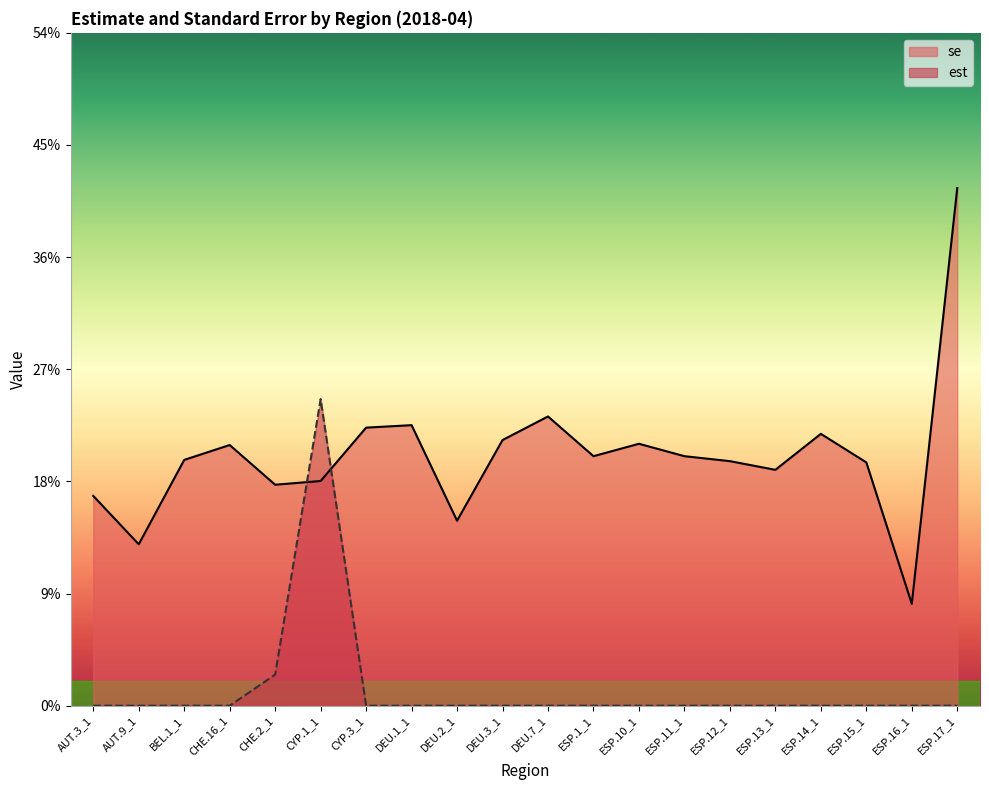

What are all the series names shown in the legend?

se, est